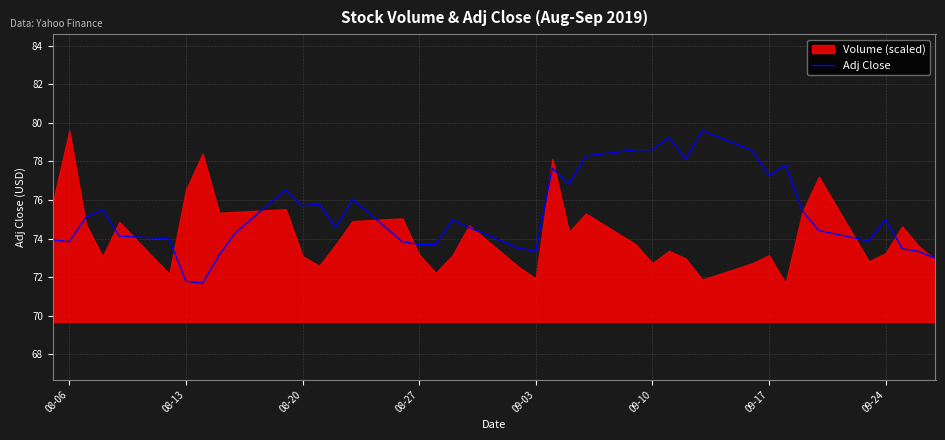

What is the maximum value for Adj Close?

79.6